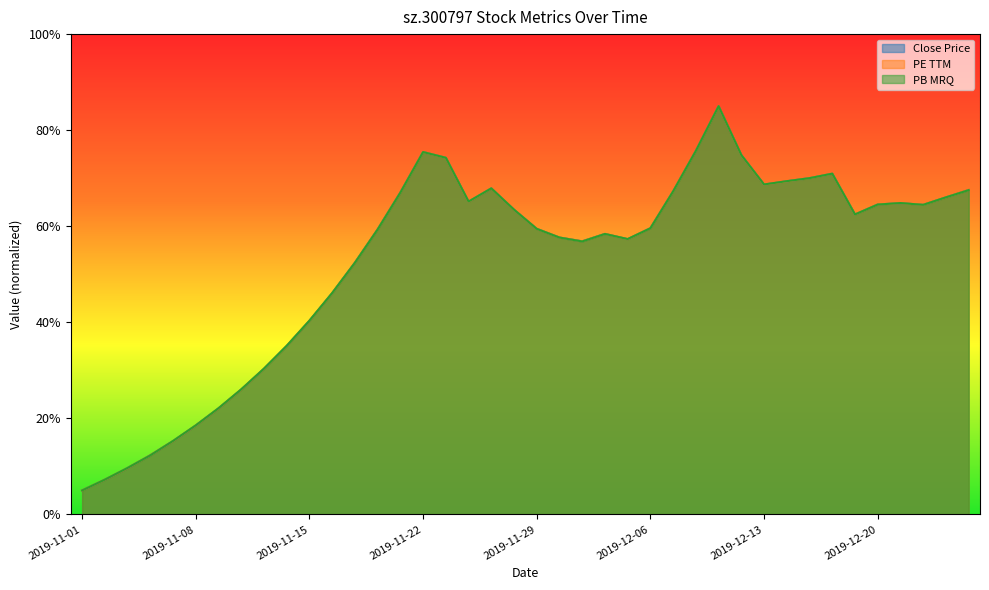

In close, how many points are higher than both neighbors (excluding endpoints)?

6